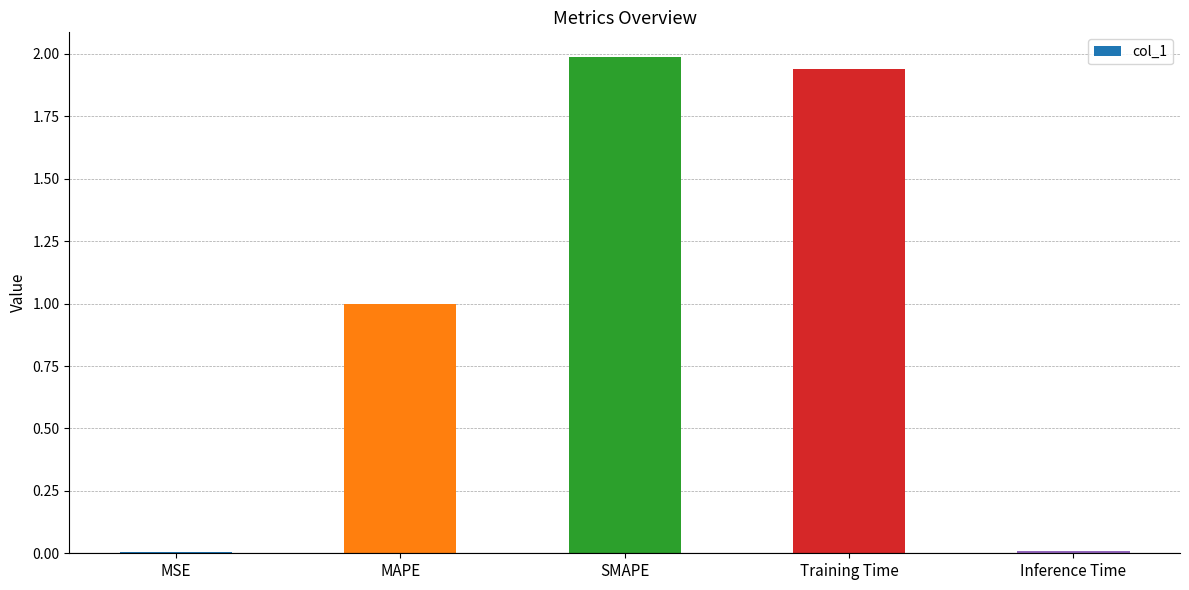

Approximately how many times larger is the value at MAPE compared to SMAPE?

0.5